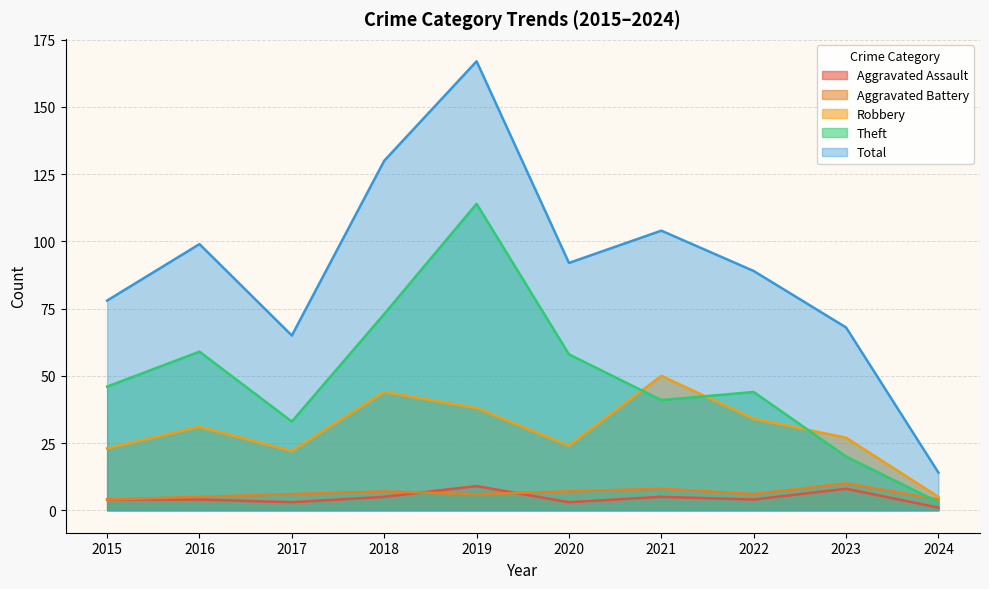

What is the spread (max minus min) of values at 2021?

99